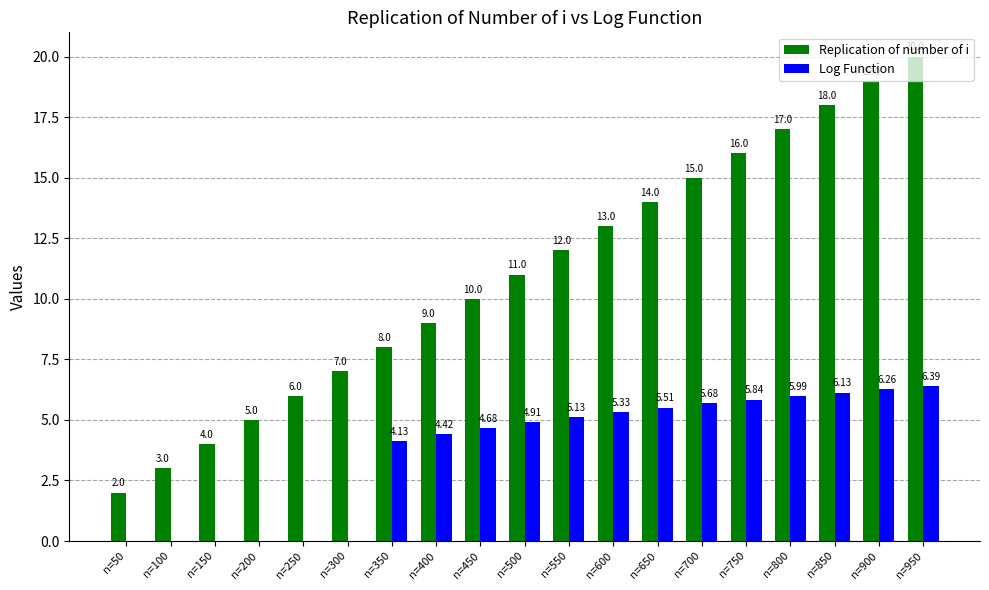

What is the sum of the Log Function values at n=50 and n=650?

5.5